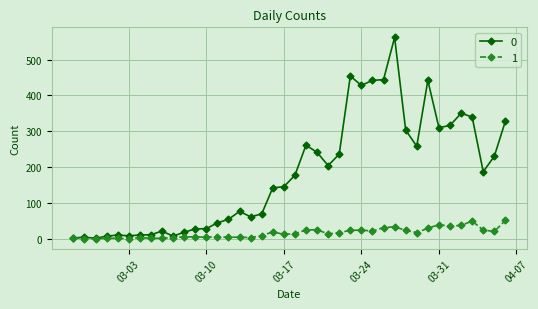

True or false: 0 has more than 0 interior local peaks.

True